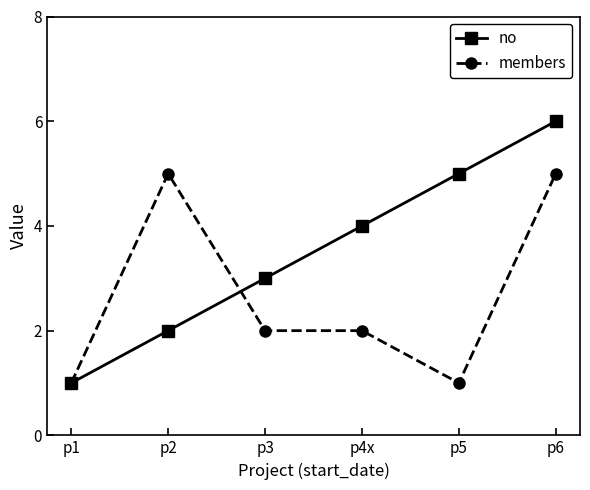

What is the maximum value shown in the chart?

6